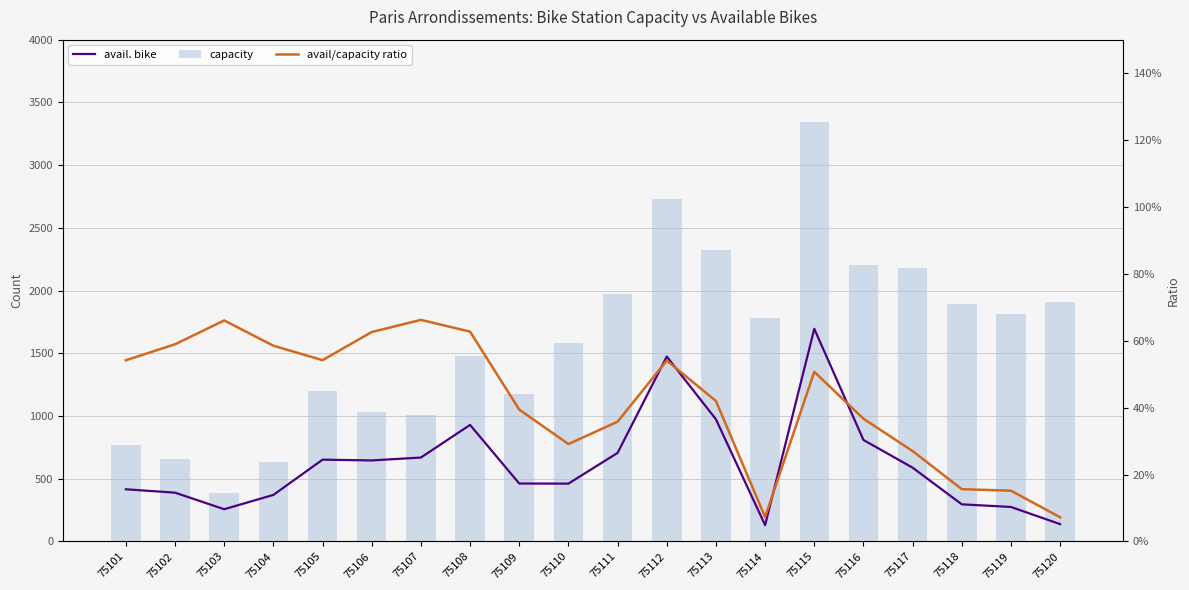

List the labels in order of avail. bike value, largest first.

75115, 75112, 75113, 75108, 75116, 75111, 75107, 75105, 75106, 75117, 75109, 75110, 75101, 75102, 75104, 75118, 75119, 75103, 75120, 75114